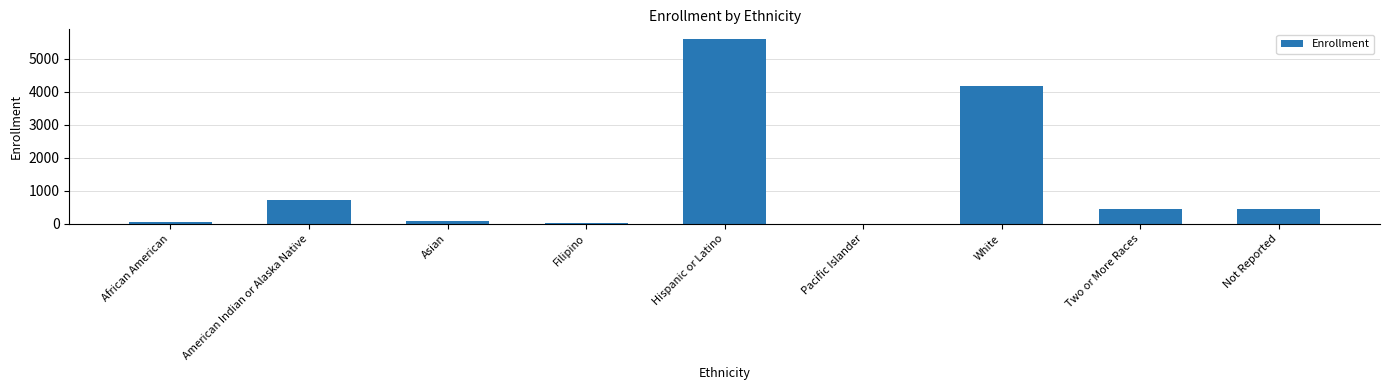

Where is the data nearest to the value 2808?

White